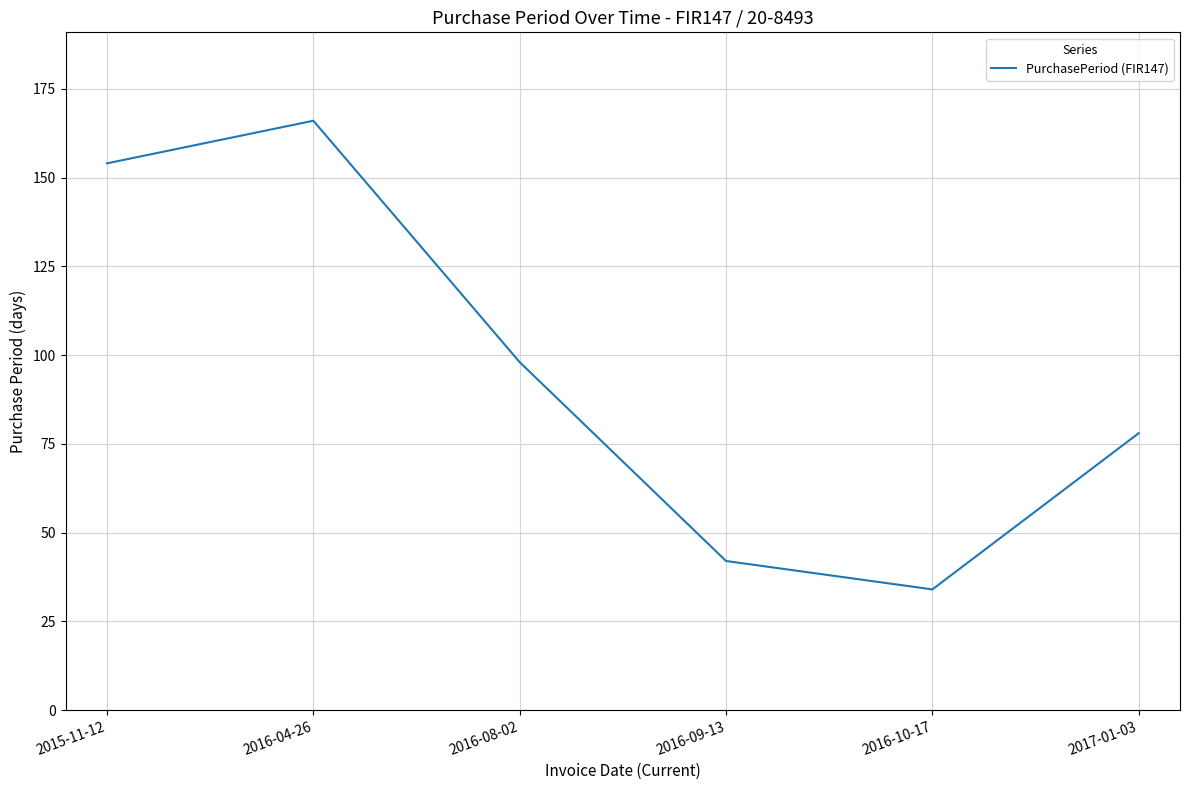

What is the change in value from 2015-11-12 to 2016-10-17?

-120